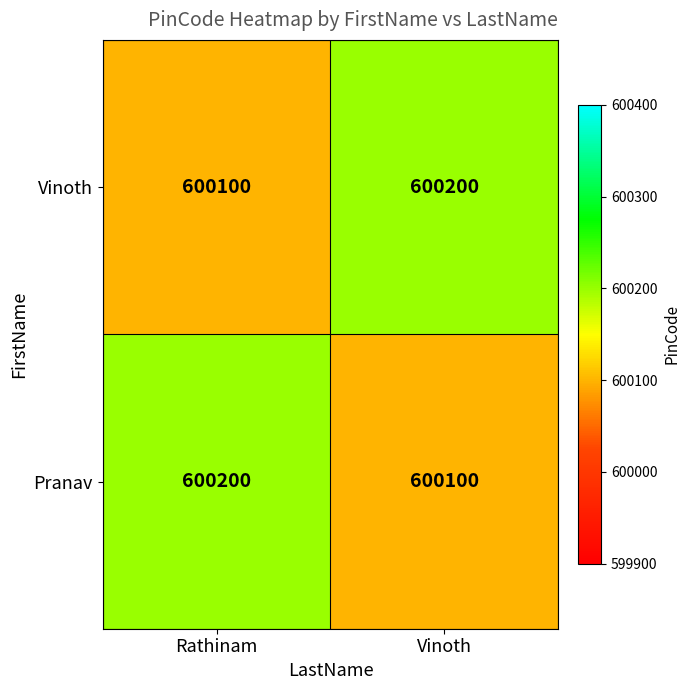

Reading right to left, transcribe all the data shown in this chart.

Vinoth: 600200	600100
Pranav: 600100	600200